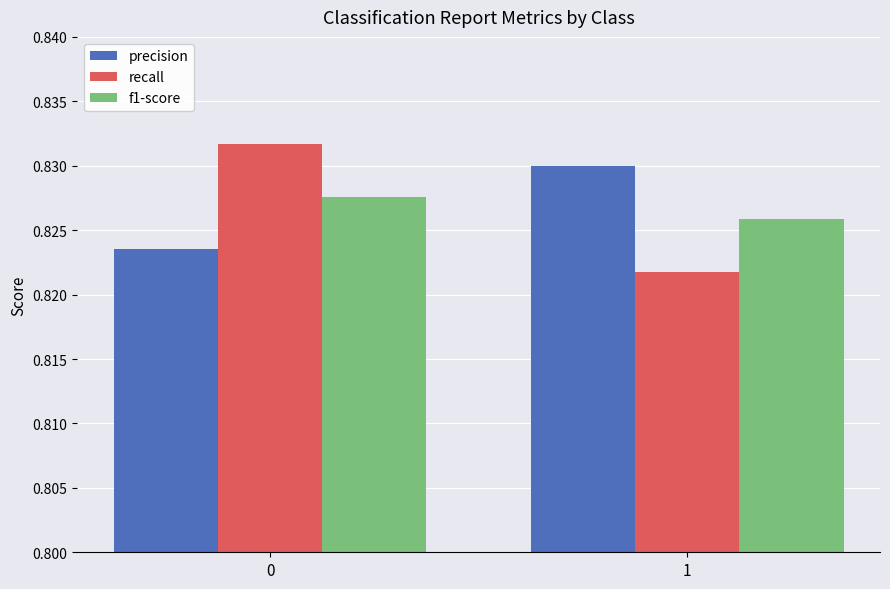

What is the total value across all series at 0?

2.5